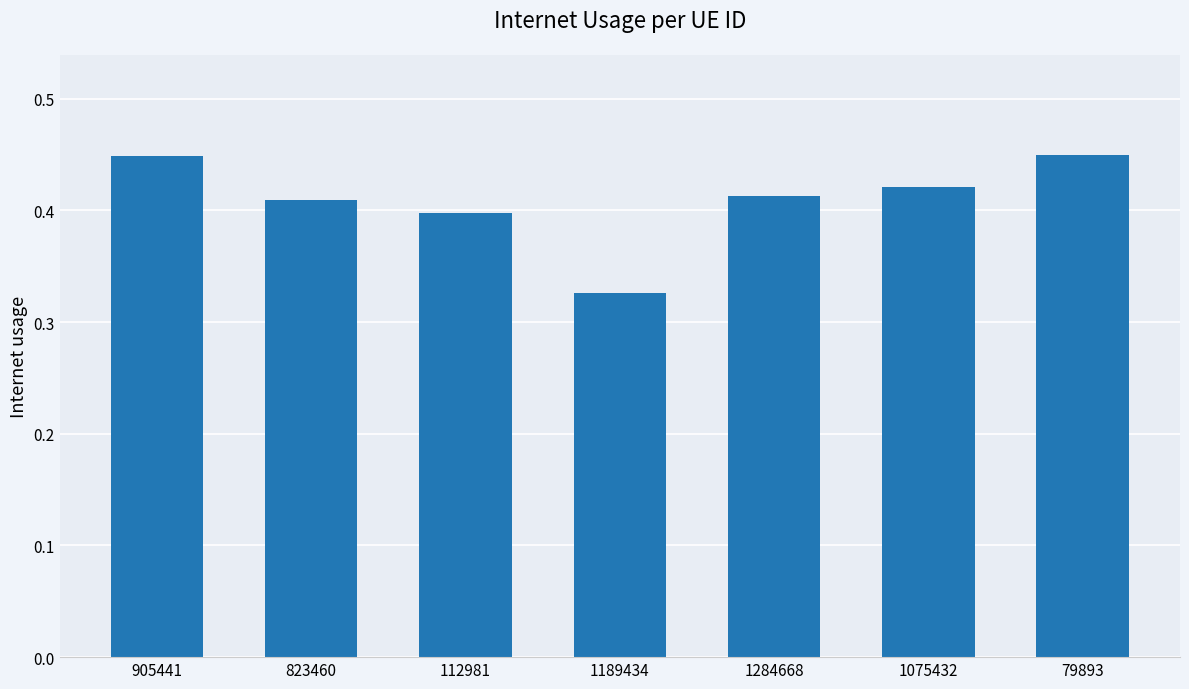

True or false: the data shows 0.7 at 1075432.

False